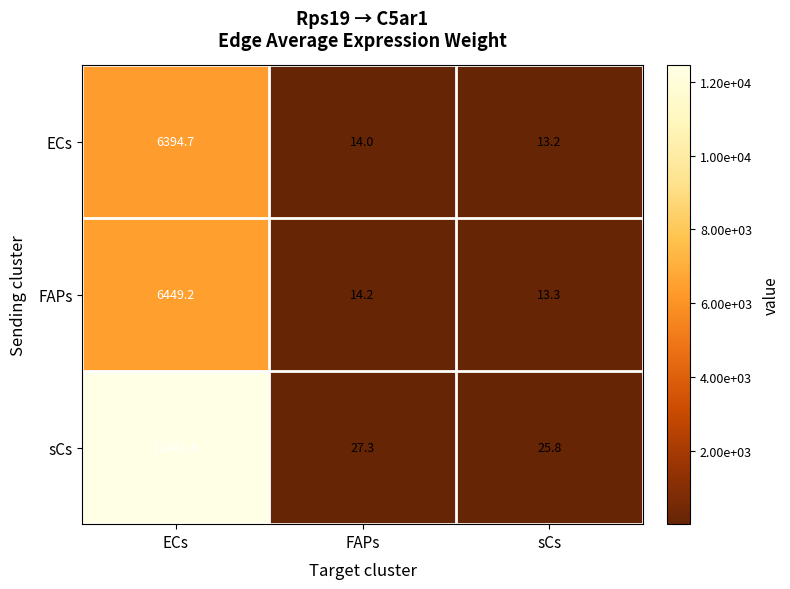

Reading left to right, extract all data points from this chart.

ECs: 6394.7	14.0	13.2
FAPs: 6449.2	14.2	13.3
sCs: 12441.8	27.3	25.8